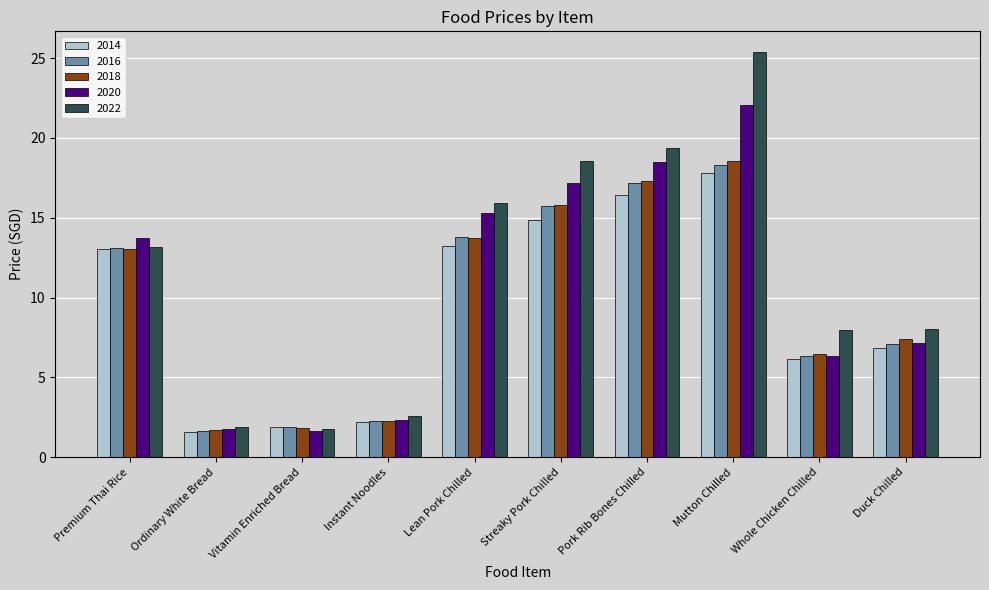

How many data points does each series have?

10